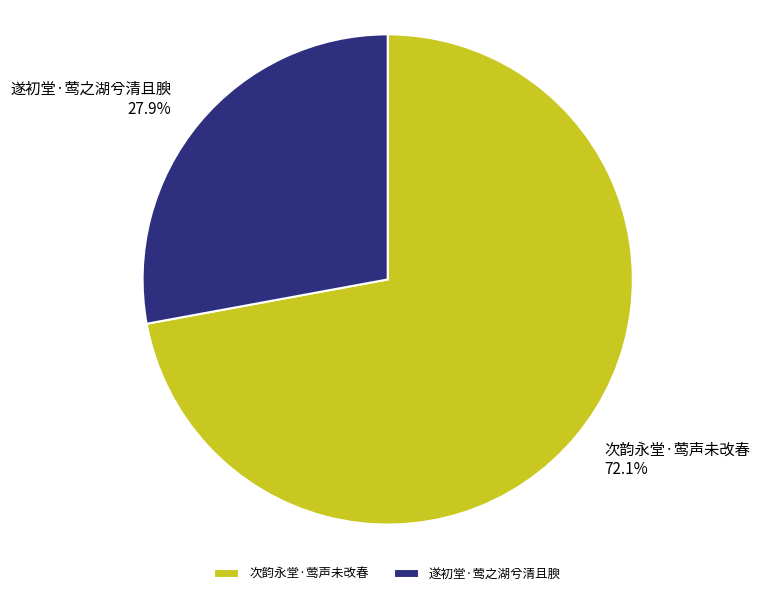

To the nearest percent, what portion does 遂初堂·莺之湖兮清且腴 represent?

28%